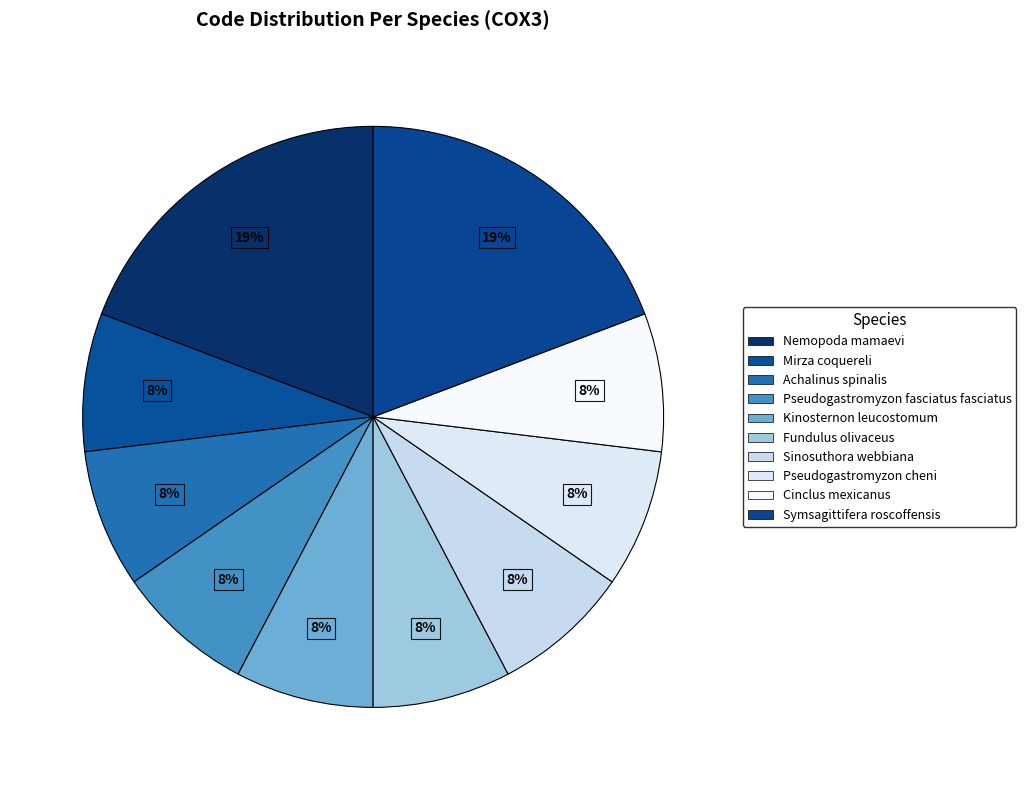

True or false: Kinosternon leucostomum accounts for 8% of the total.

True